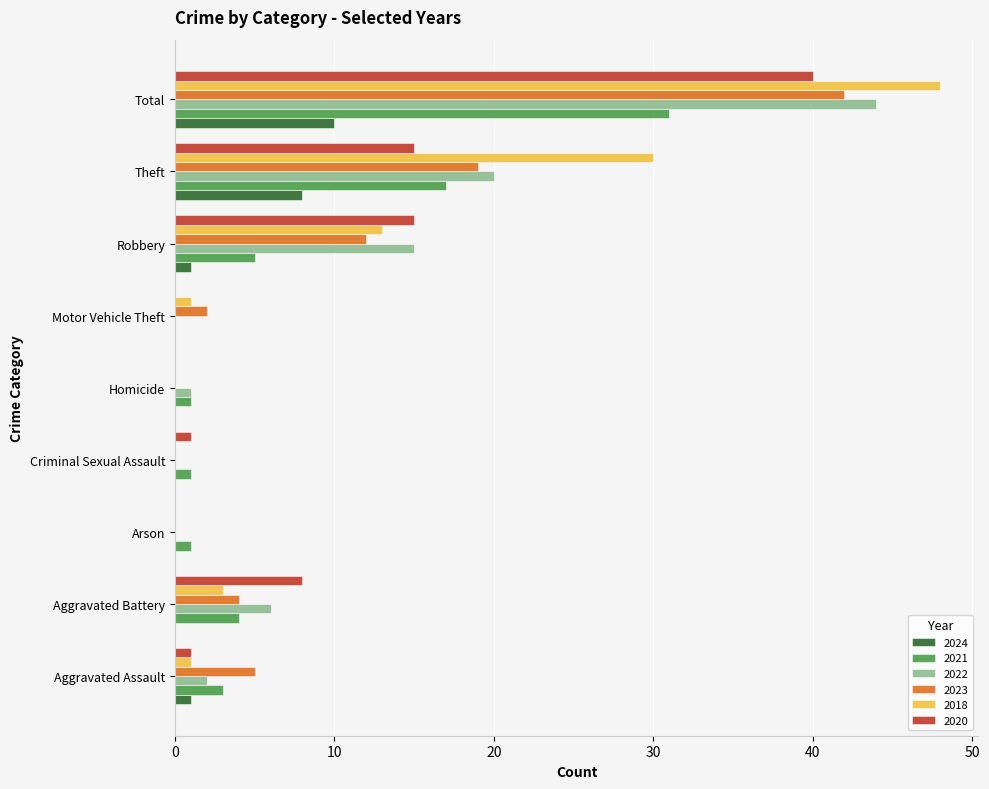

What are all the series names shown in the legend?

2024, 2021, 2022, 2023, 2018, 2020